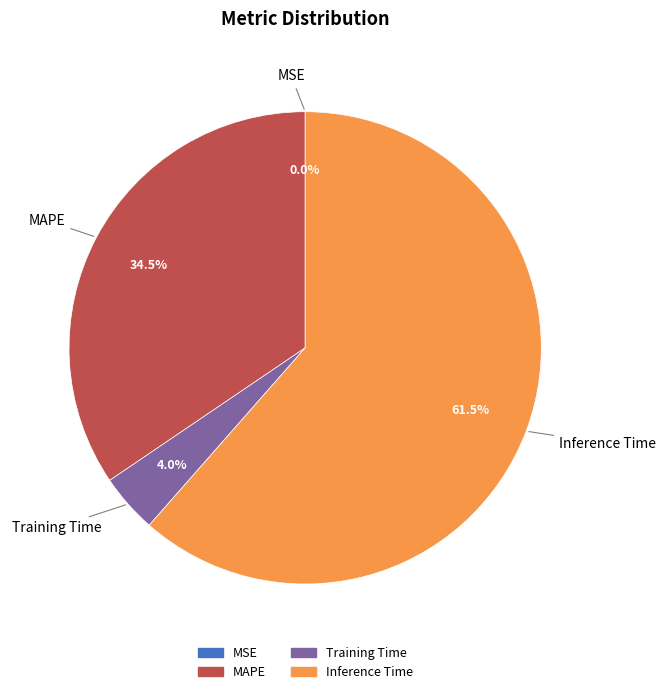

Is there any slice that represents more than half of the pie?

Yes